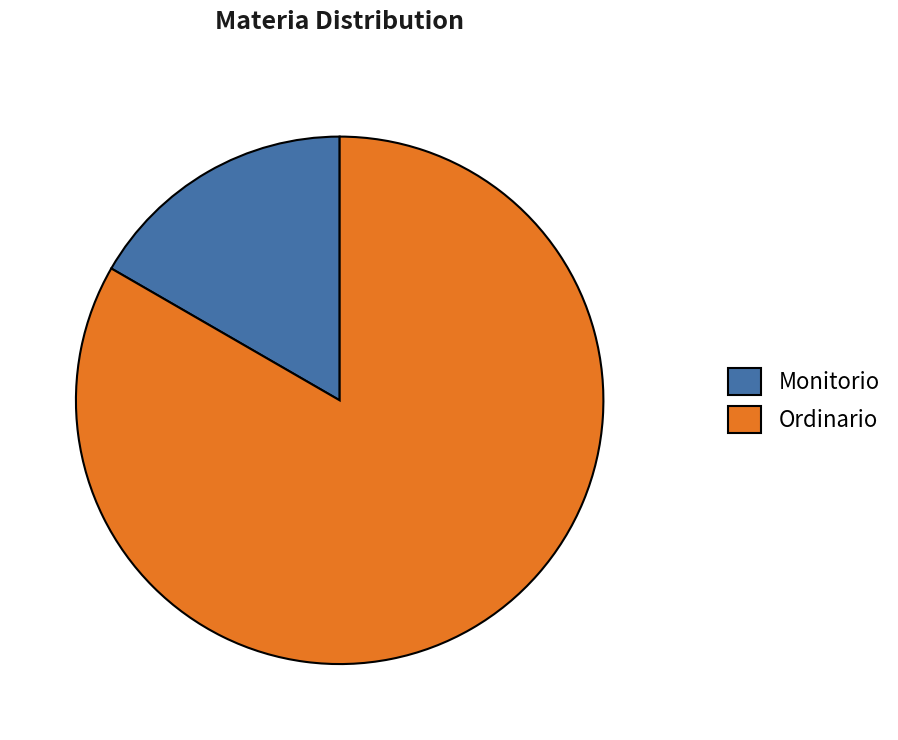

Between Monitorio and Ordinario, which is larger?

Ordinario